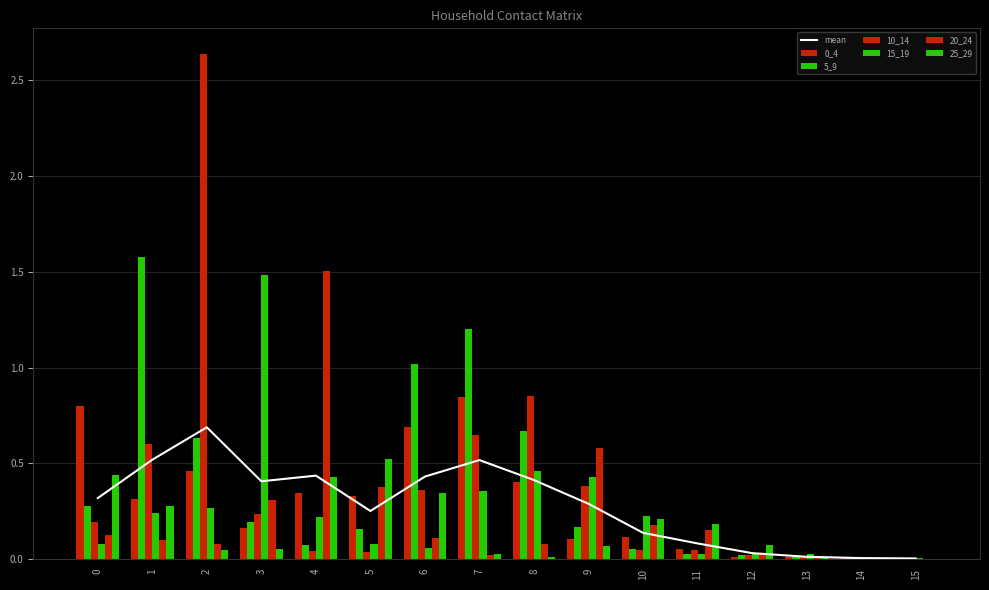

At which label is 10_14 closest to 1?

8